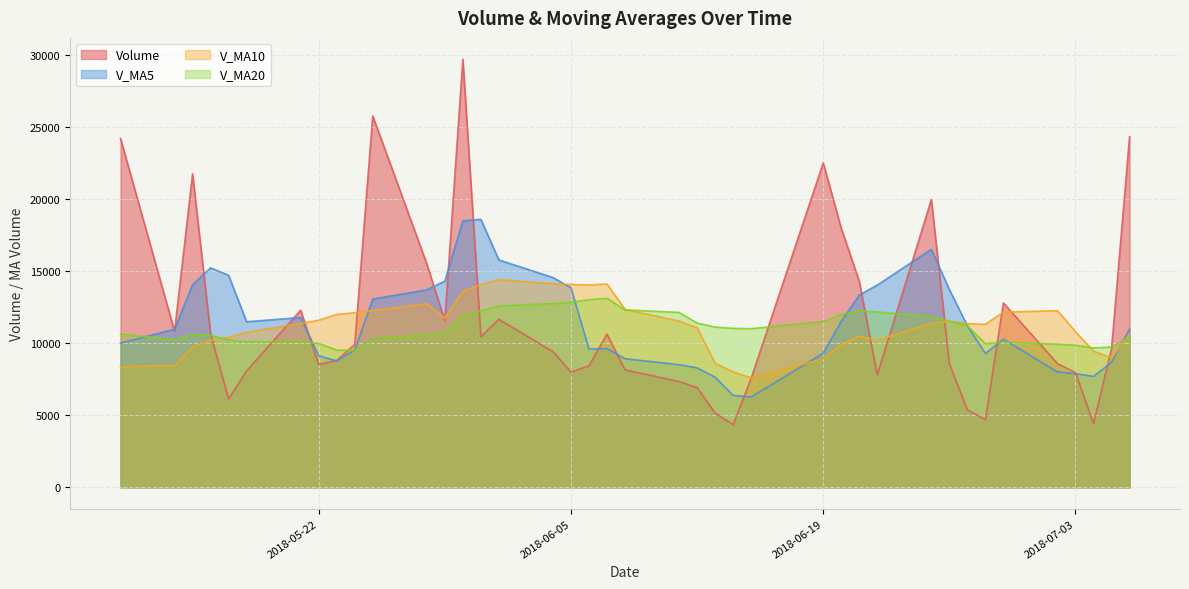

Which series changed the most between 2018-06-07 and 2018-05-24?

v_ma20